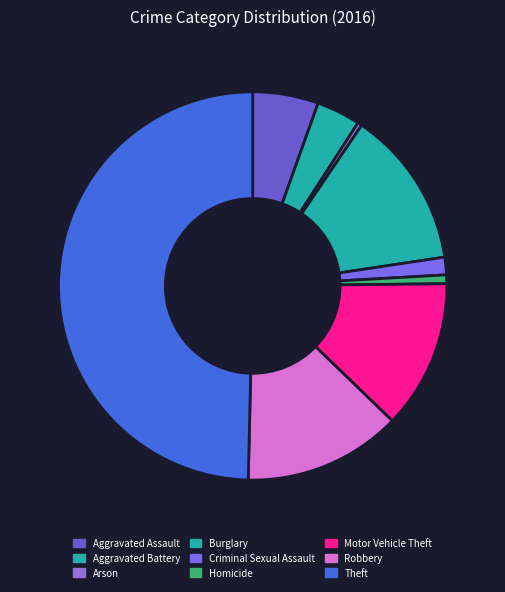

How many segments does this pie chart have?

9